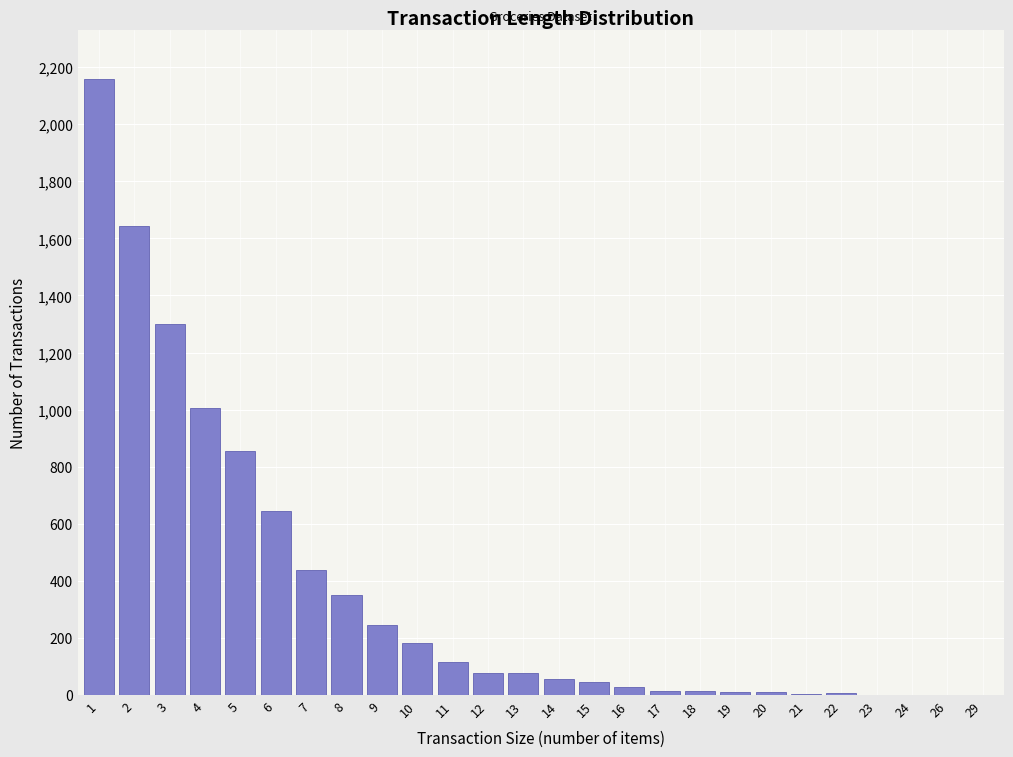

What is the change in value from 1 to 5?

-1304